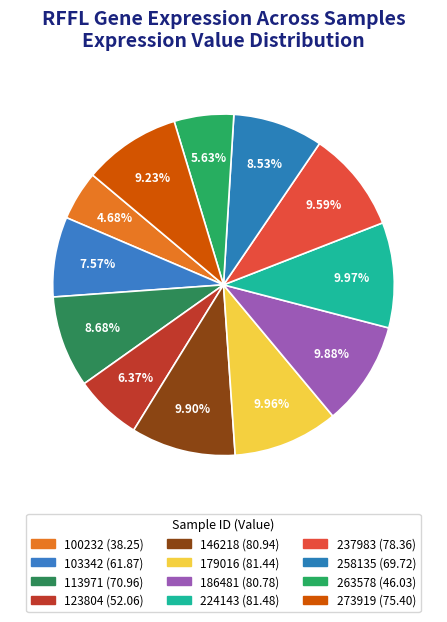

How many slices are in this pie chart?

12